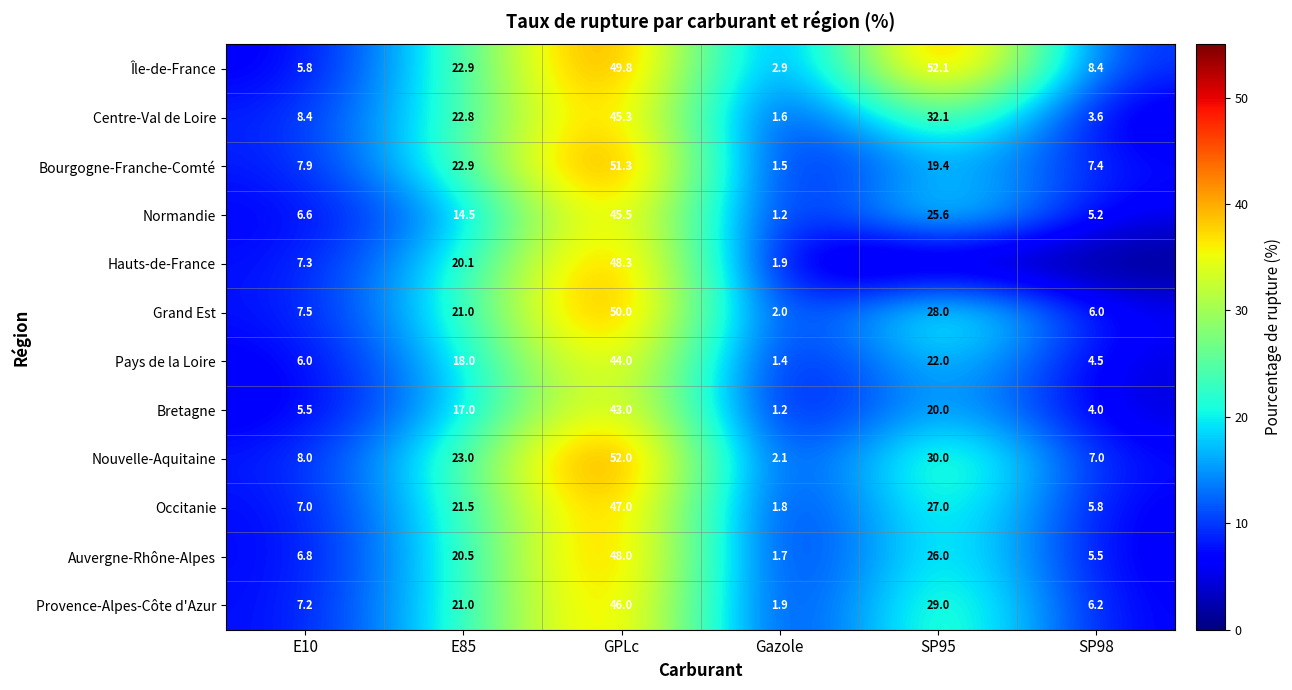

The value of Nouvelle-Aquitaine at E10 is 12.0. True or false?

False